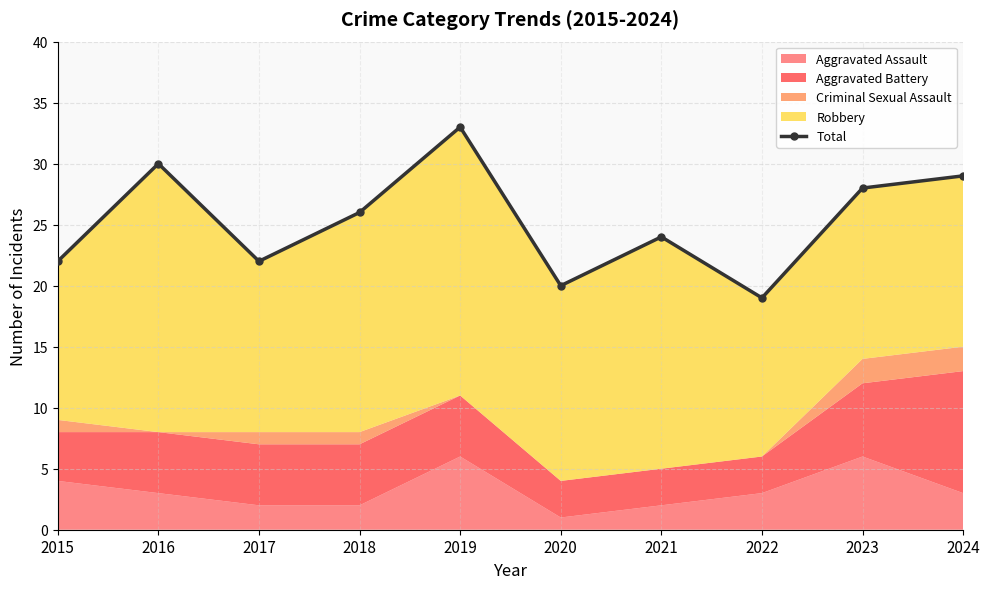

At which category does the chart reach its peak across all series?

2019